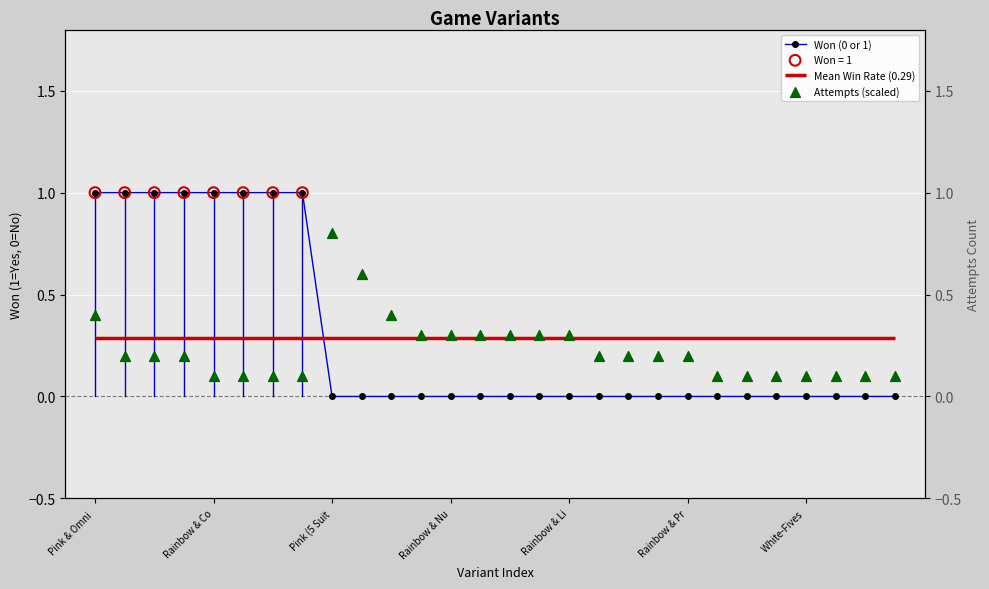

Which series has the widest spread of Y values?

Won (0 or 1)